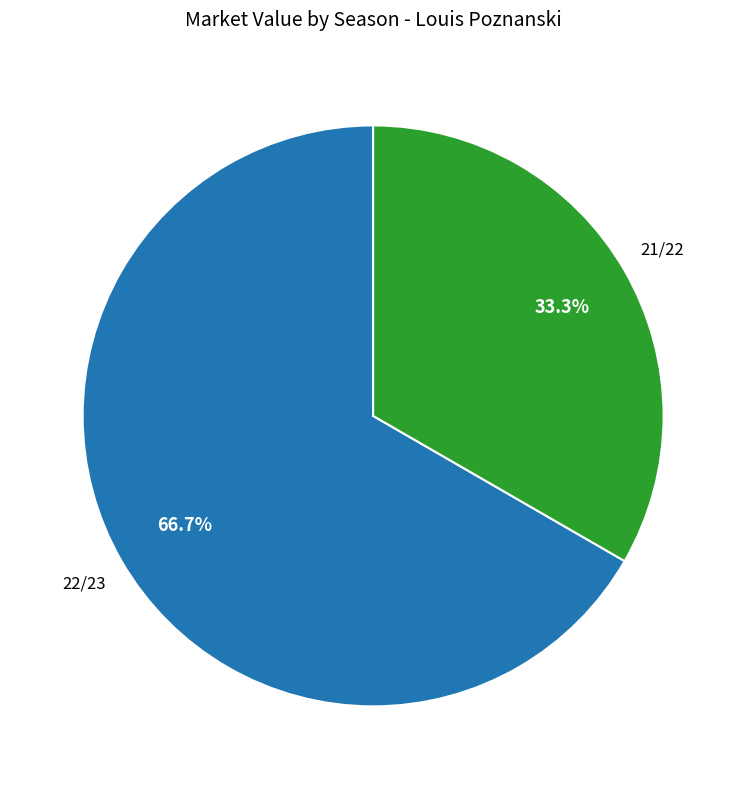

Is there any slice that represents more than half of the pie?

Yes